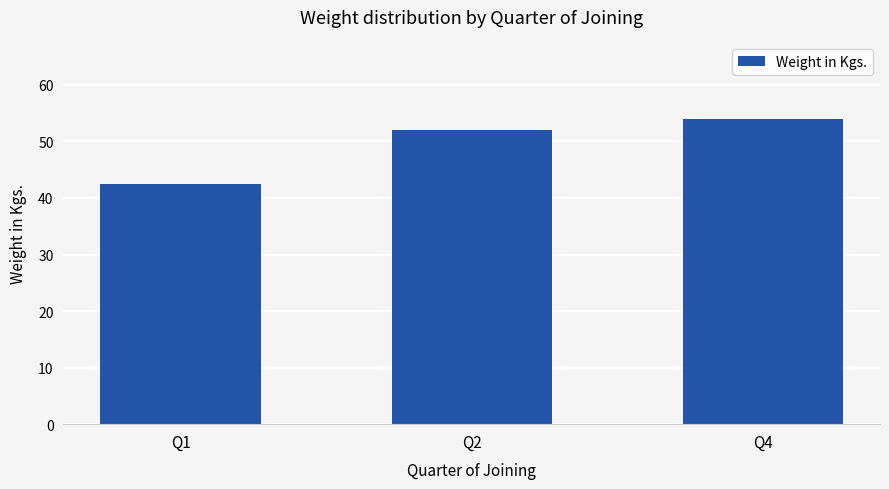

What is the sum of all values?

148.5